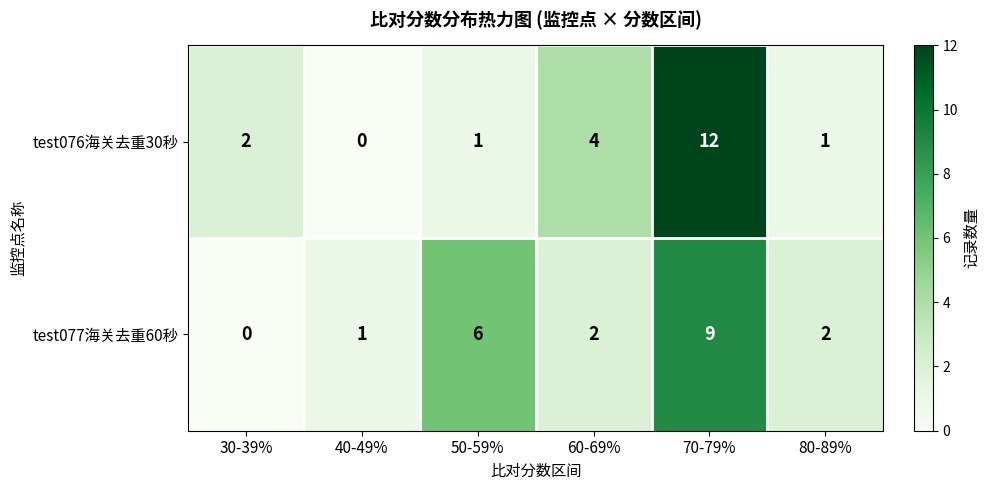

The test077海关去重60秒 series shows 0 at 40-49%. True or false?

False